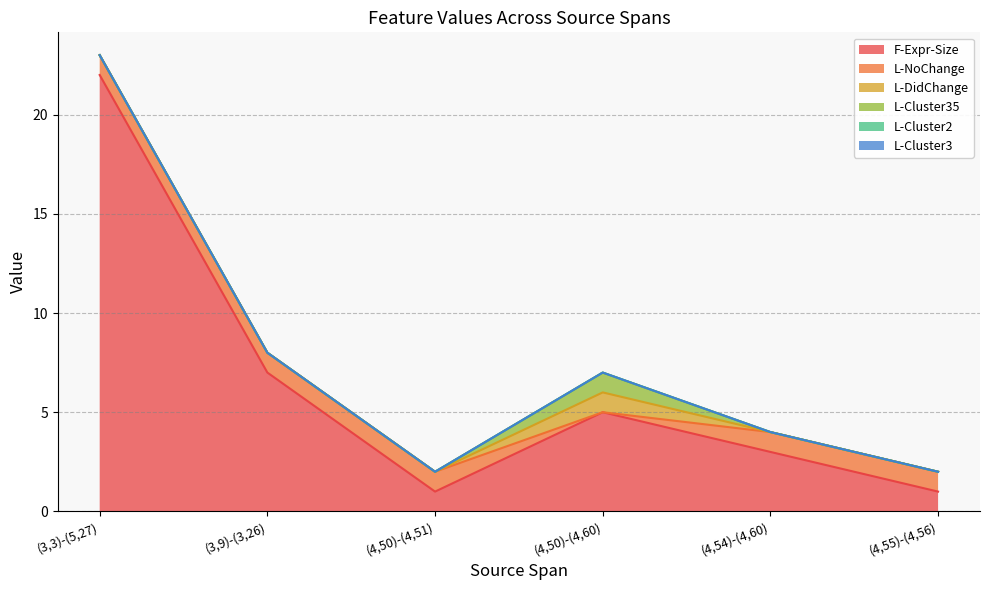

Reading right to left, transcribe all the data shown in this chart.

F-Expr-Size: 1	3	5	1	7	22
L-NoChange: 1	1	0	1	1	1
L-DidChange: 0	0	1	0	0	0
L-Cluster35: 0	0	1	0	0	0
L-Cluster2: 0	0	0	0	0	0
L-Cluster3: 0	0	0	0	0	0